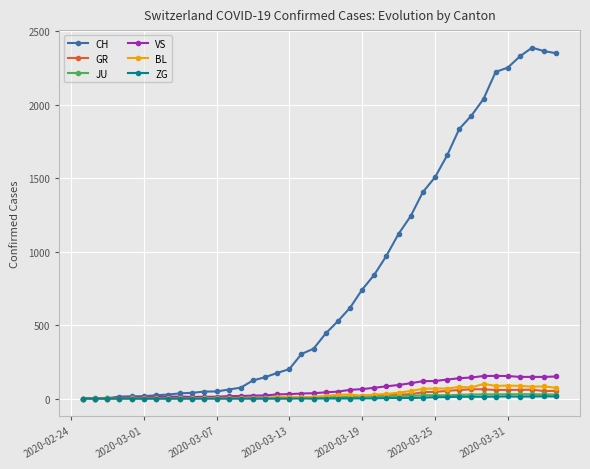

True or false: VS has more than 1 points higher than both neighbors.

True